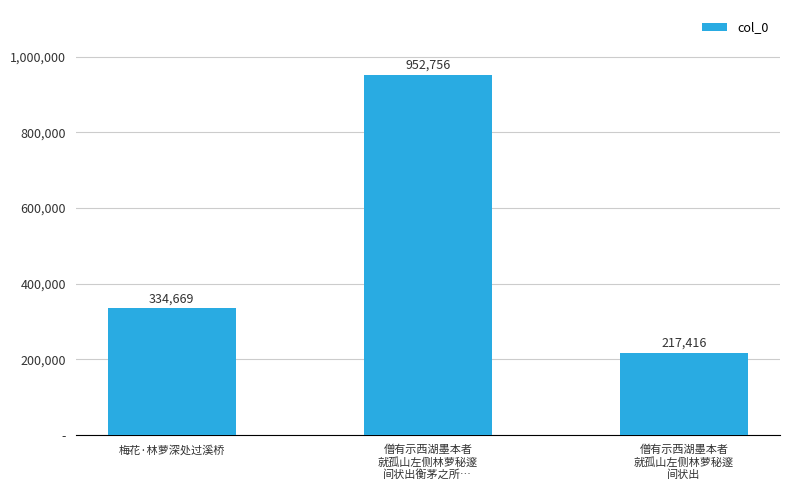

Rank the categories by value from lowest to highest.

僧有示西湖墨本者
就孤山左侧林萝秘邃
间状出, 梅花·林萝深处过溪桥, 僧有示西湖墨本者
就孤山左侧林萝秘邃
间状出衡茅之所…